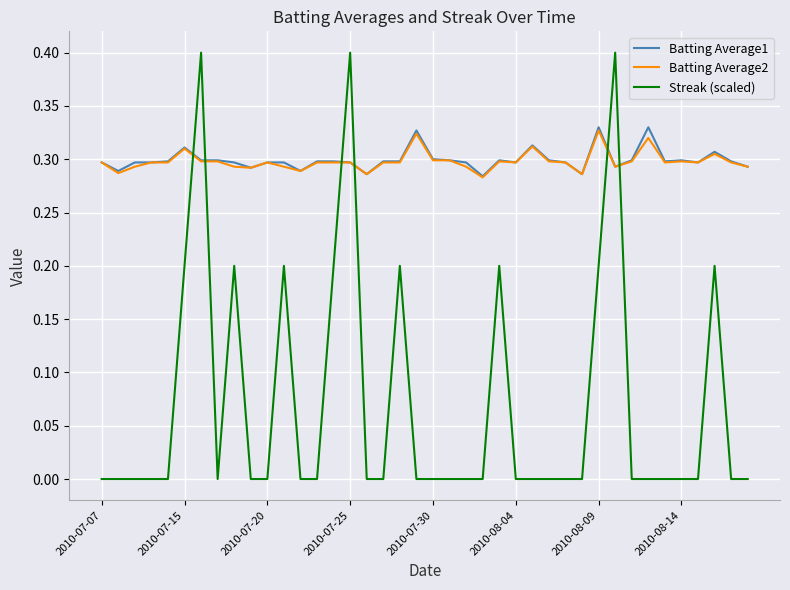

What are all the series names shown in the legend?

Batting Average1, Batting Average2, Streak (scaled)